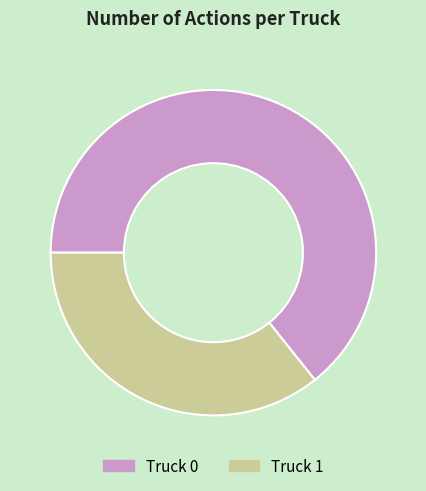

Combined, do Truck 0 and Truck 1 account for over 50%?

Yes